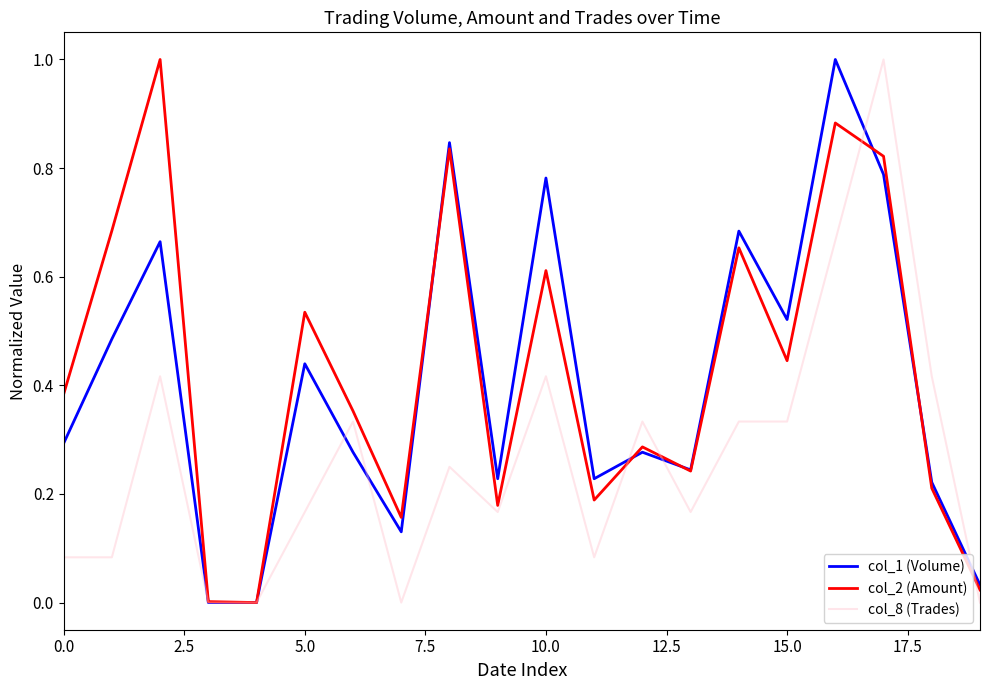

Does the chart have visible grid lines?

No